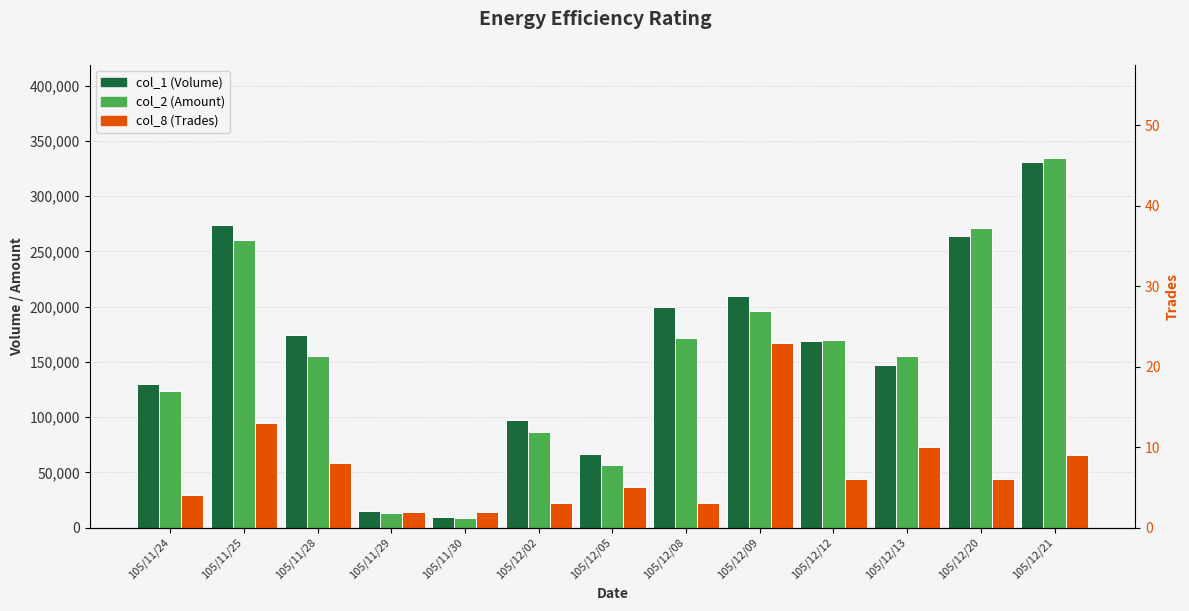

What is the spread (max minus min) of values at 105/12/05?

66995